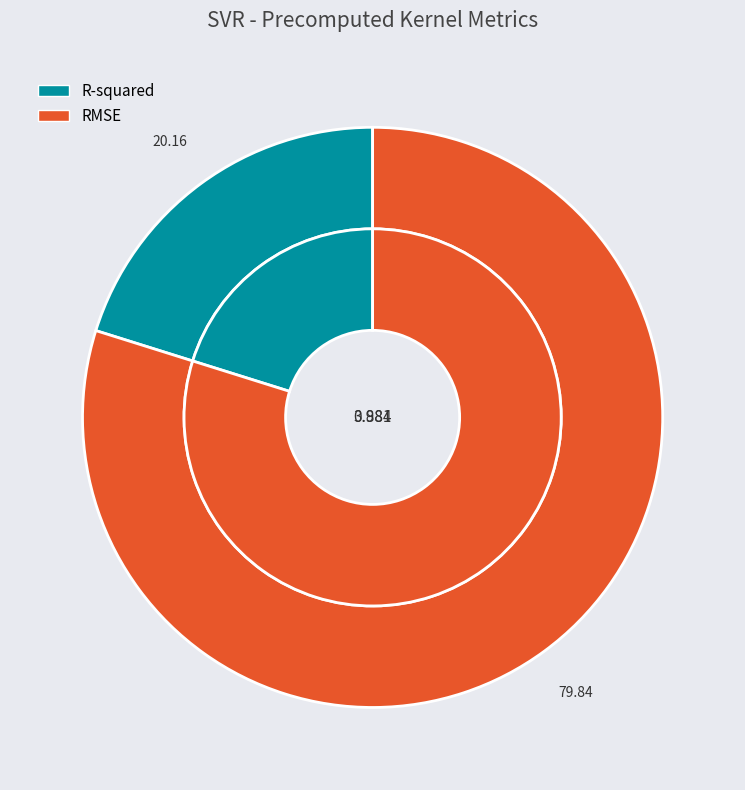

To the nearest percent, what portion does R-squared represent?

20%